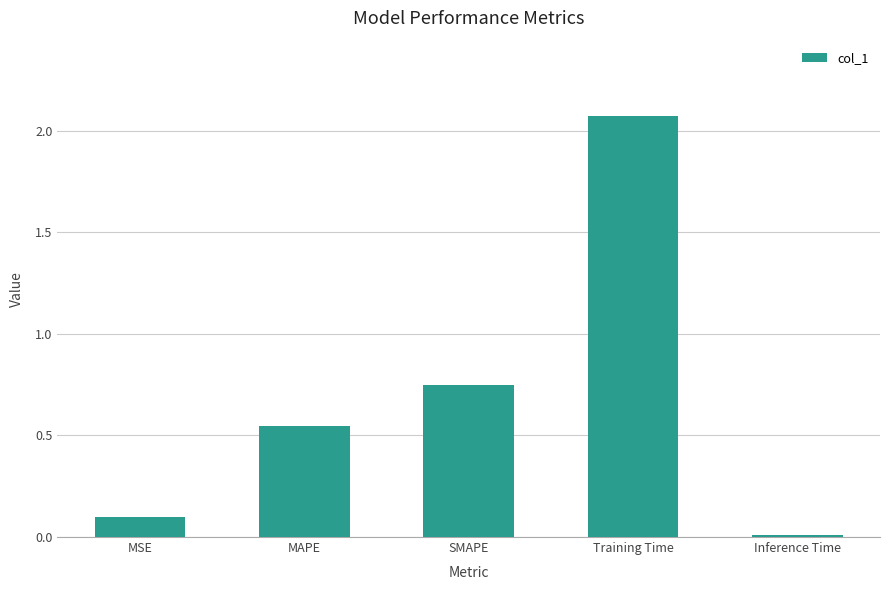

Count the number of data series in this chart.

1